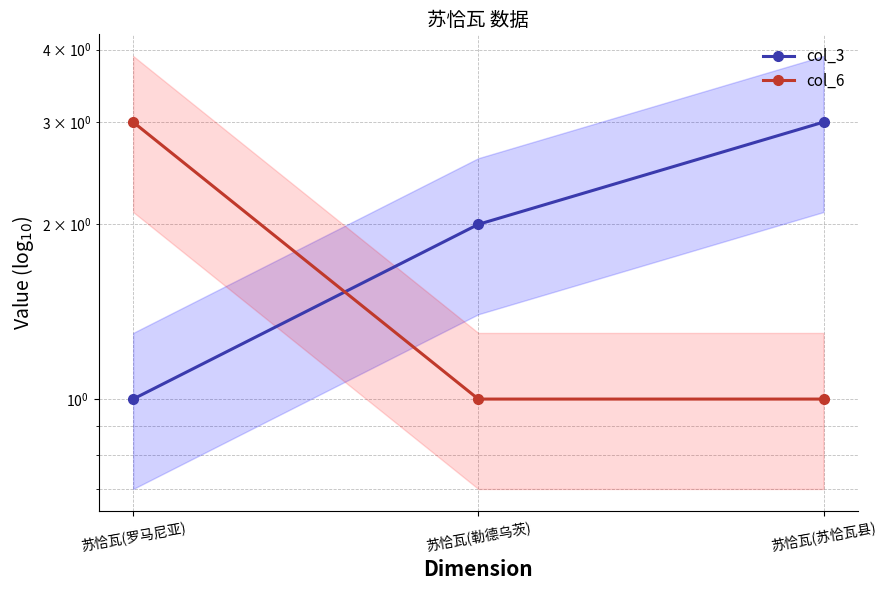

How many col_6 values are between 1 and 3?

3